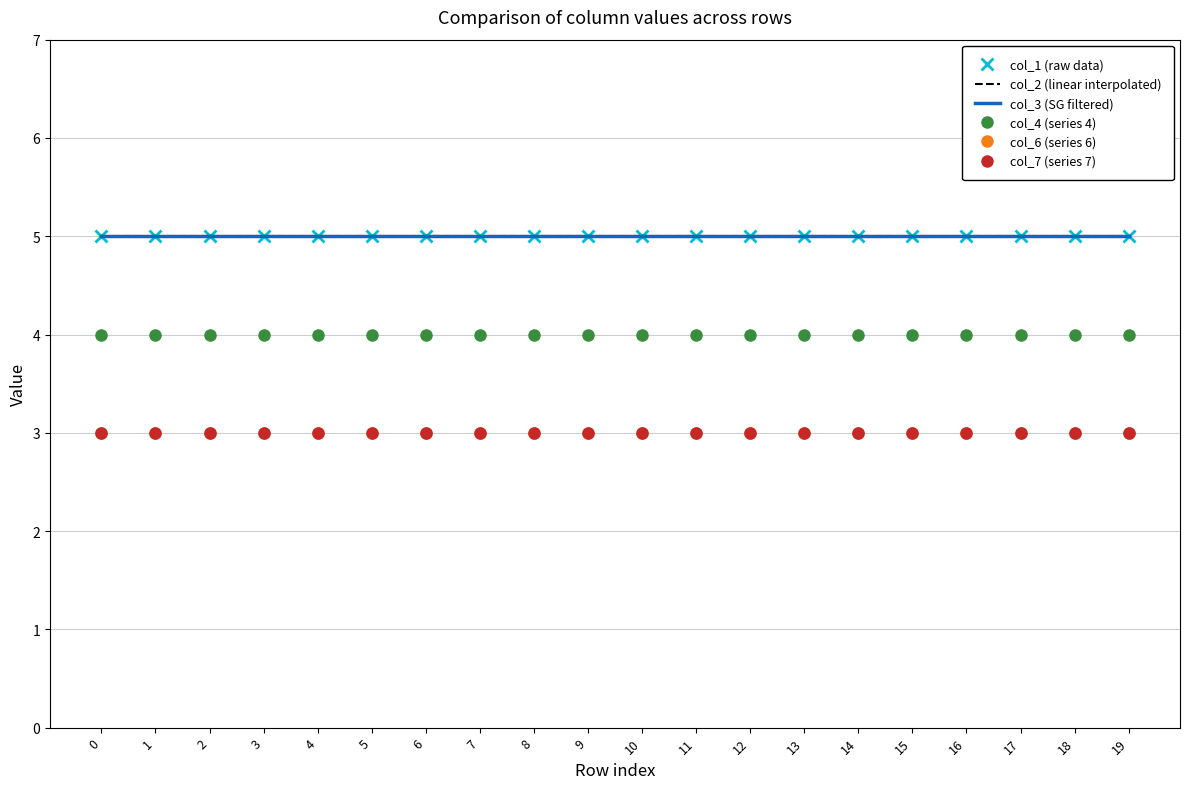

What is the sum of the col_2 (linear interpolated) values at 15 and 18?

10